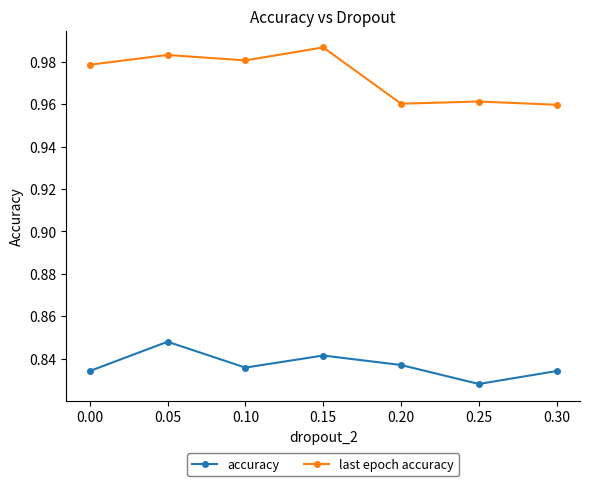

True or false: accuracy has a value of 1.2 at 0.25.

False